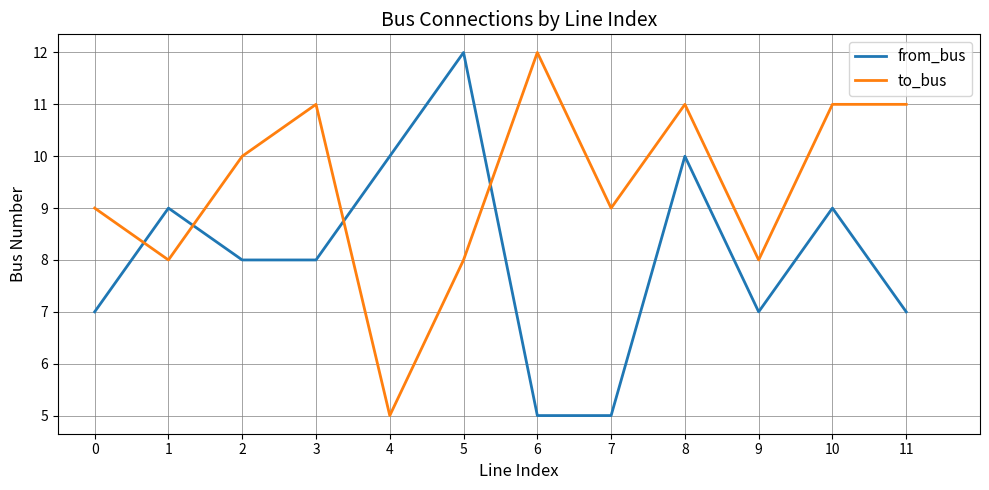

What is the minimum value for from_bus?

5